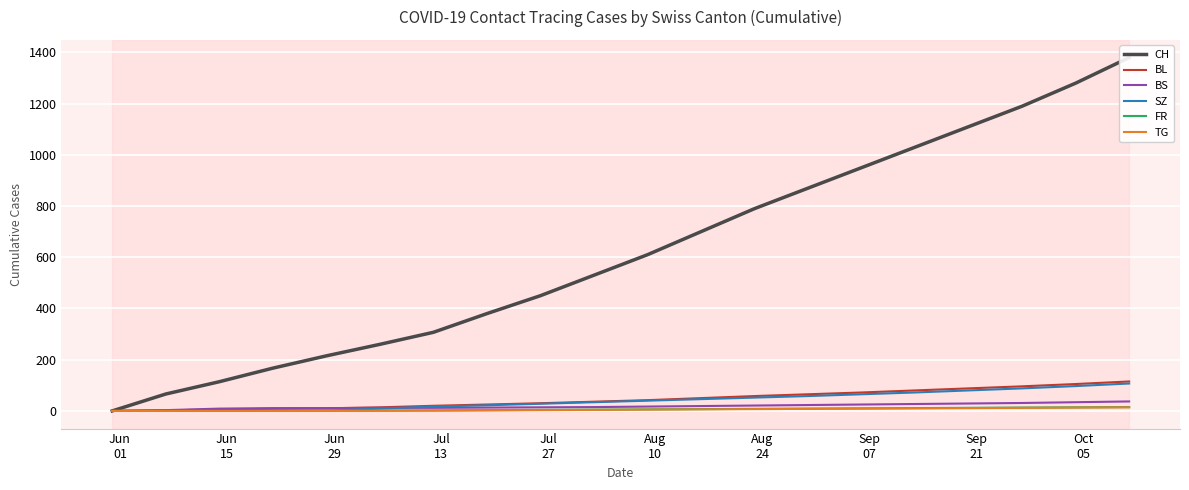

Reading left to right, extract all data points from this chart.

CH: 0	66	114	167	215	260	307	380	450	530	610	700	790	870	950	1030	1110	1190	1280	1380
BL: 0	2	6	8	10	14	20	25	30	36	42	50	58	65	72	80	88	96	105	115
BS: 0	3	9	11	11	12	12	13	14	15	17	19	21	23	25	27	29	31	34	37
SZ: 0	0	0	1	1	9	17	22	28	34	40	46	52	58	65	72	80	88	97	107
FR: 0	0	0	1	2	2	2	3	4	5	6	7	8	9	10	11	12	13	14	15
TG: 0	0	0	0	0	0	1	2	3	4	5	6	7	8	9	10	11	12	13	14